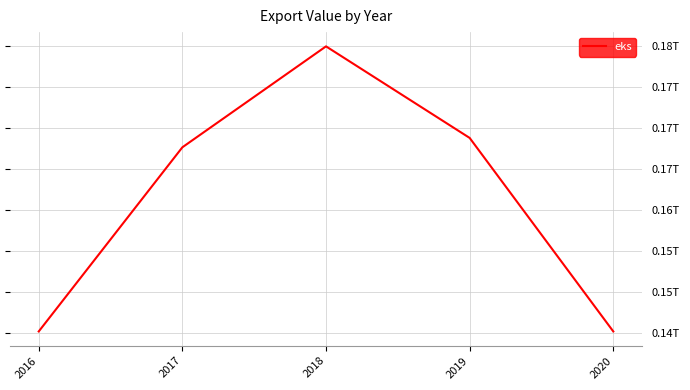

Where is the first local maximum?

2018